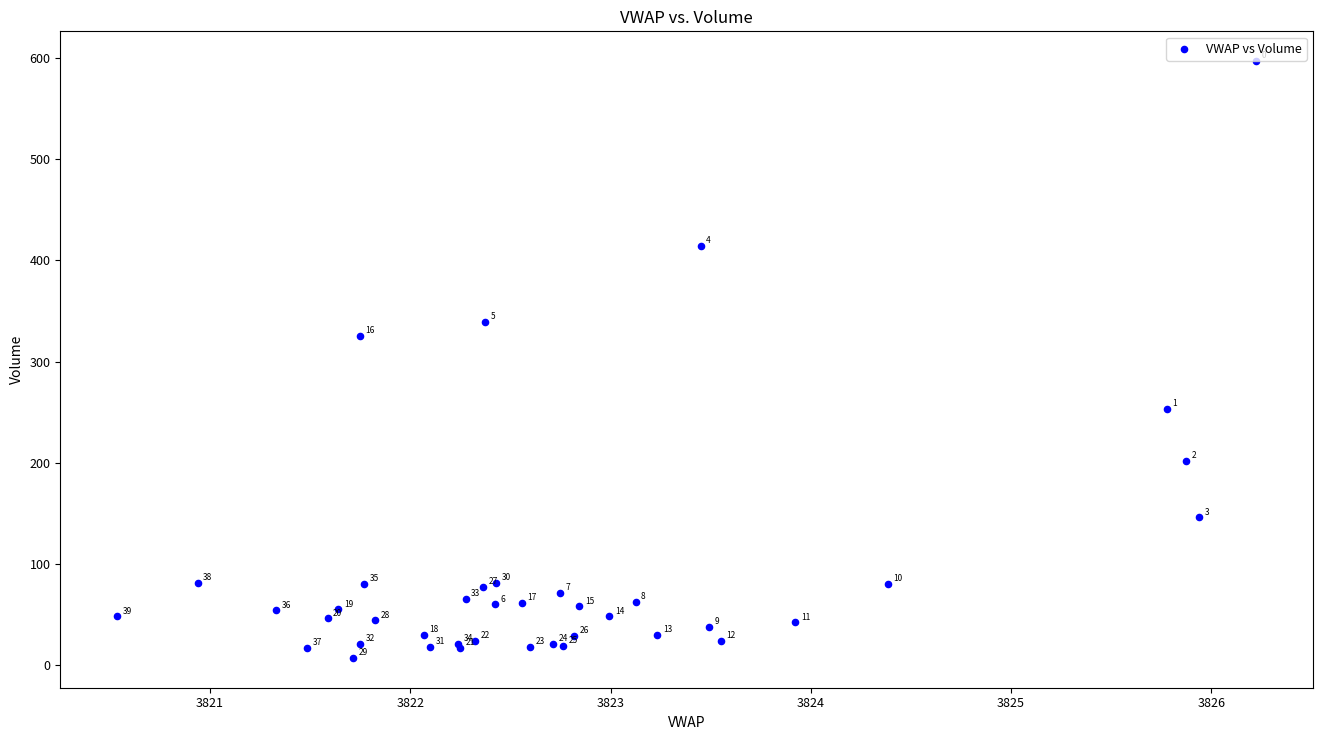

What Y value in the scatter plot is closest to 302?

325